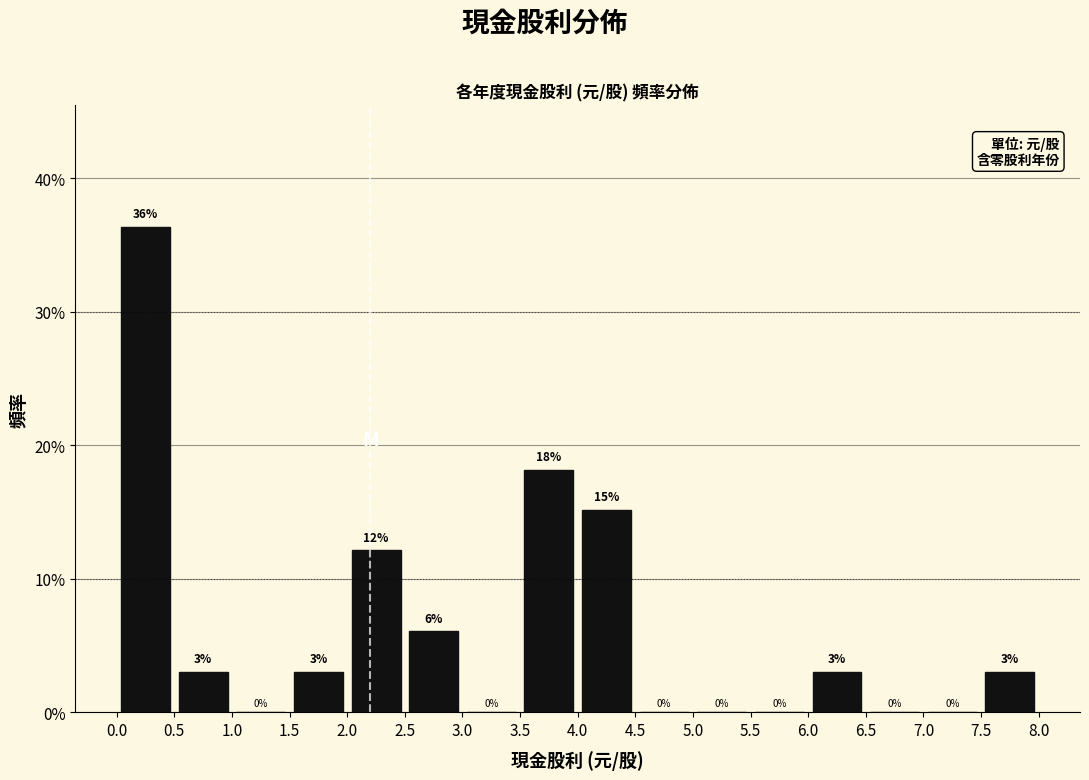

Over which range of the x-axis is the bar tallest?

0.0 to 0.5